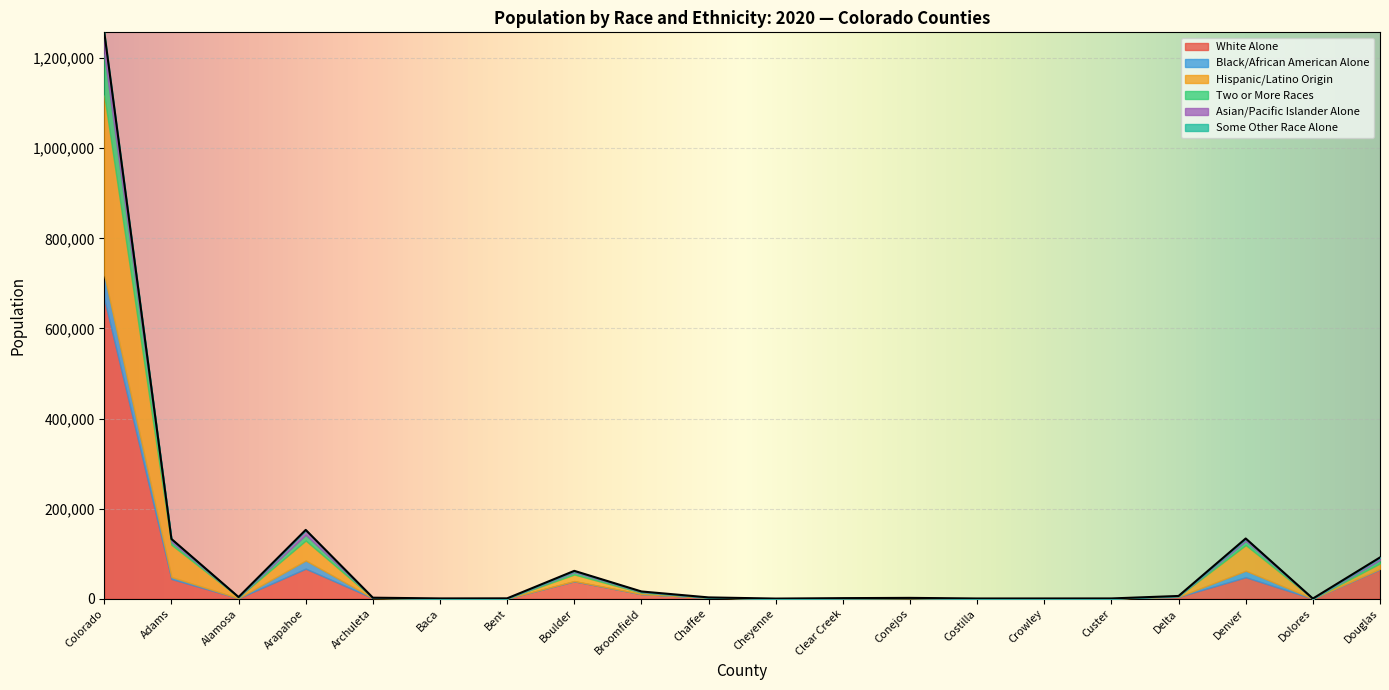

What is the total value across all series at Douglas?

91736